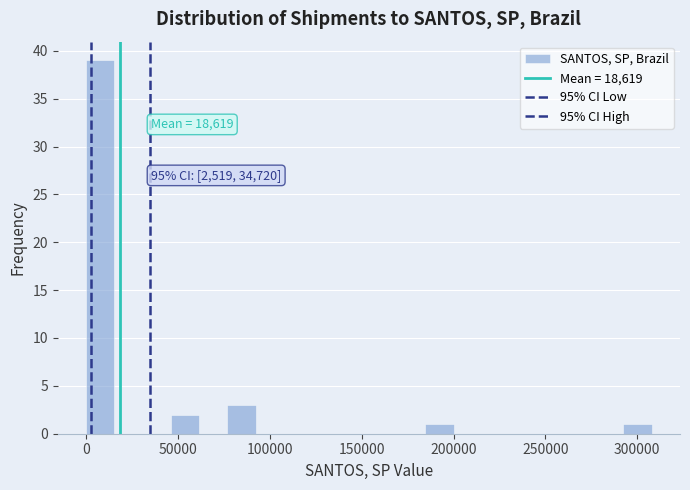

Read against the x-axis, roughly where is the centre of the tallest bar?

10000